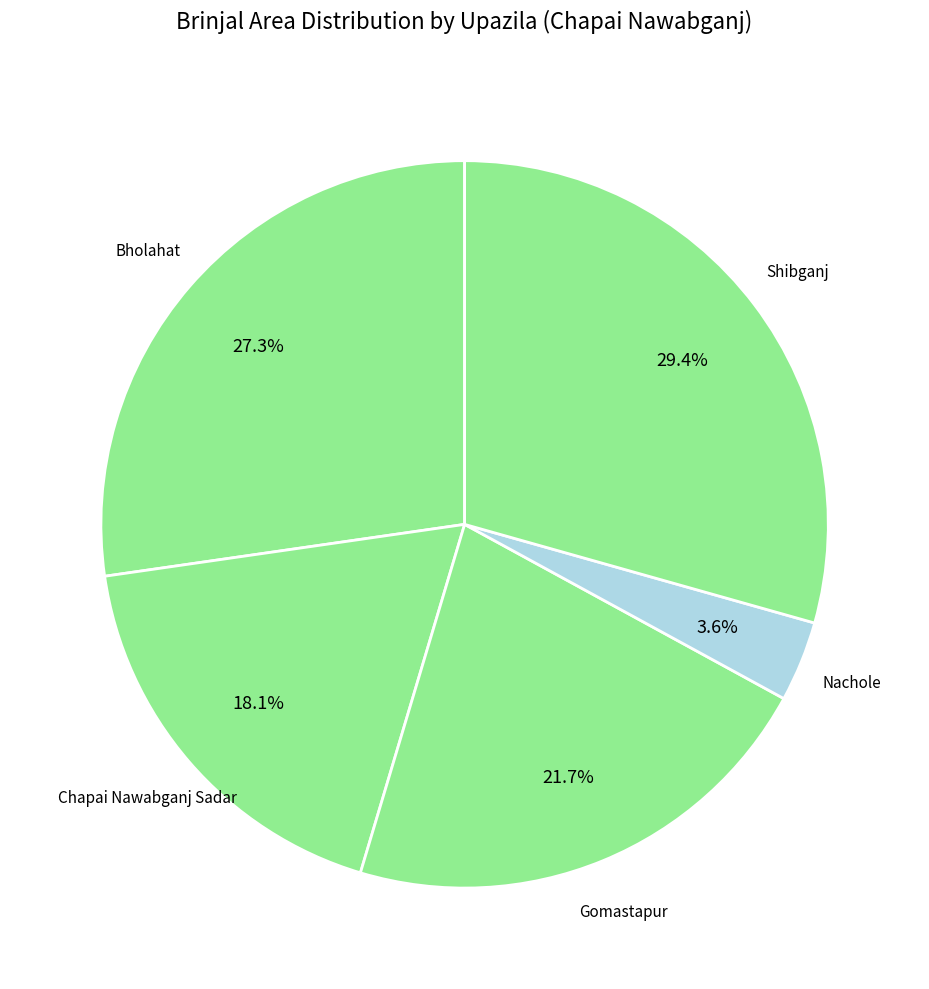

How many slices are in this pie chart?

5